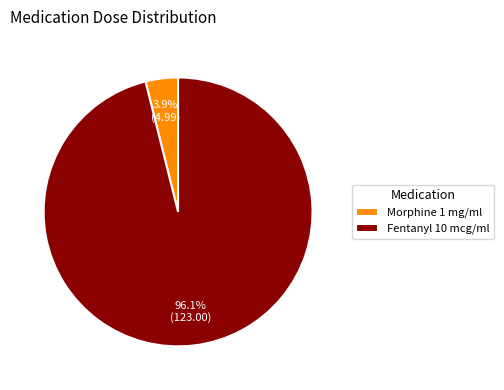

How many segments does this pie chart have?

2